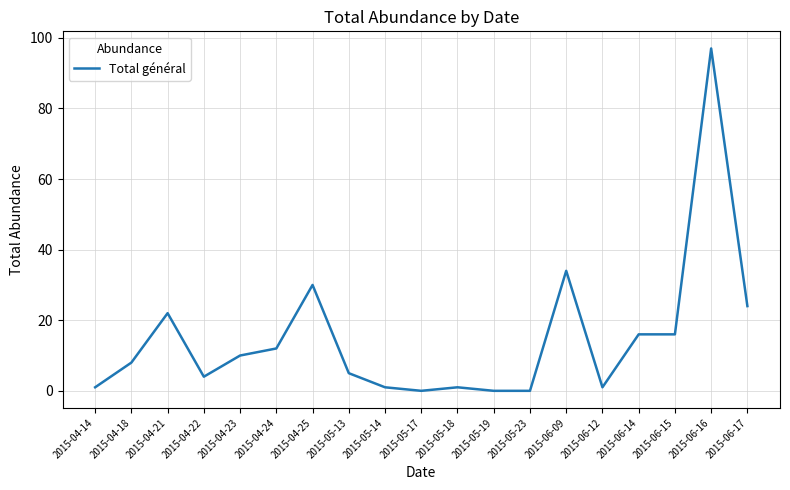

At which label is the value closest to 48?

2015-06-09